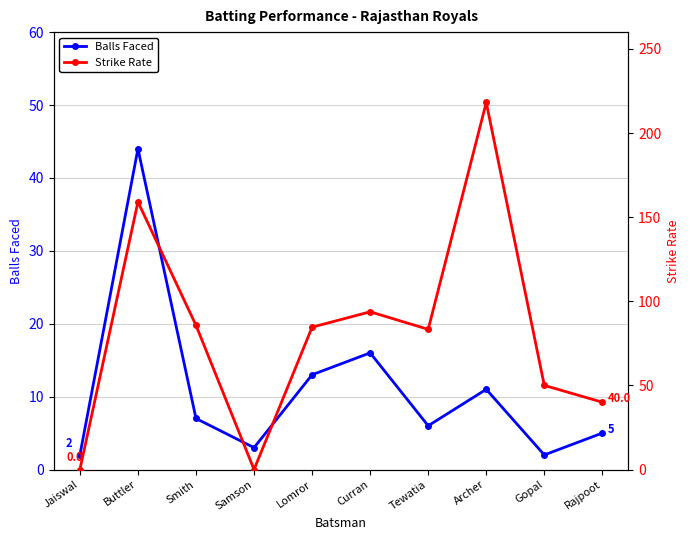

The Balls Faced series shows 44.0 at Buttler. True or false?

True